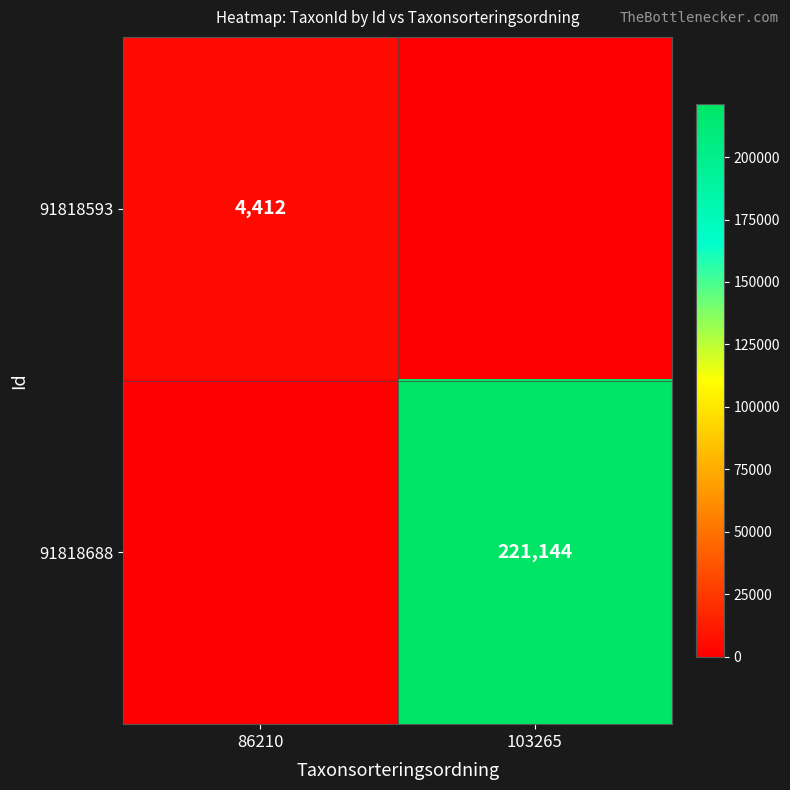

Is it true that 91818593 equals 5777 at 86210?

False